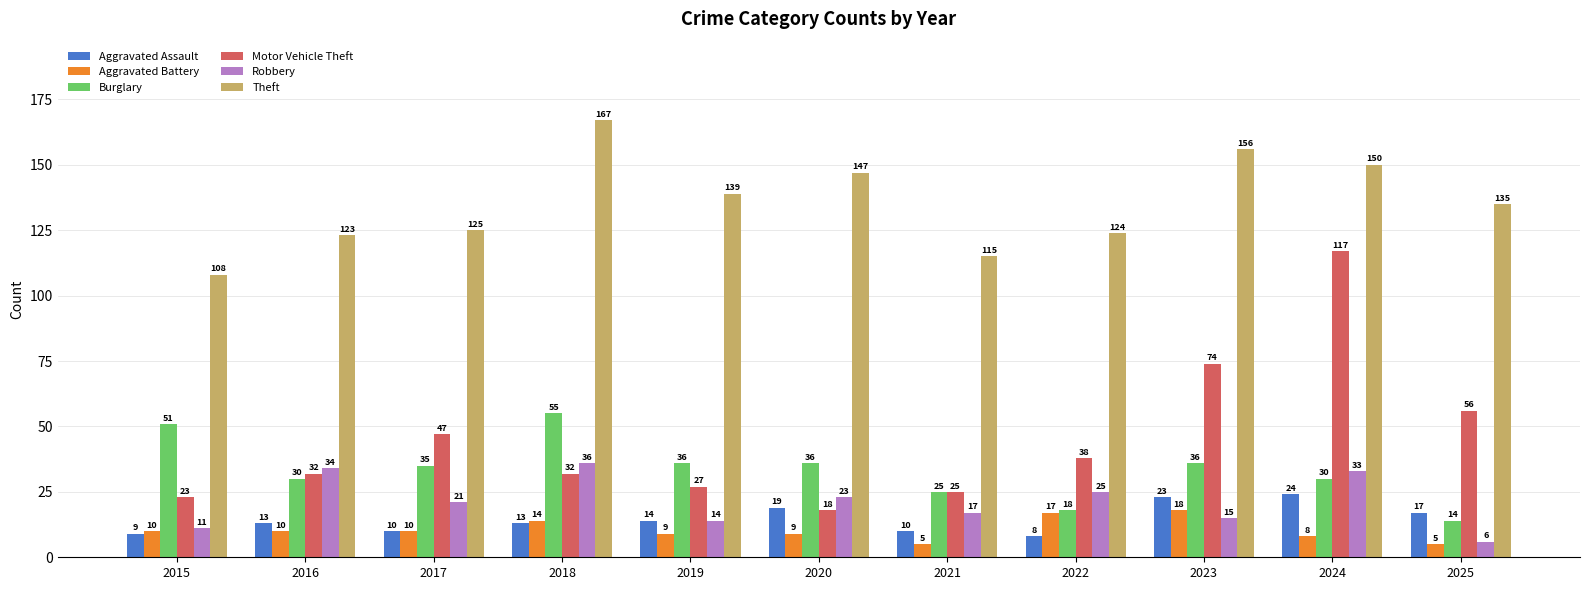

Reading left to right, extract all data points from this chart.

Aggravated Assault: 9	13	10	13	14	19	10	8	23	24	17
Aggravated Battery: 10	10	10	14	9	9	5	17	18	8	5
Burglary: 51	30	35	55	36	36	25	18	36	30	14
Motor Vehicle Theft: 23	32	47	32	27	18	25	38	74	117	56
Robbery: 11	34	21	36	14	23	17	25	15	33	6
Theft: 108	123	125	167	139	147	115	124	156	150	135